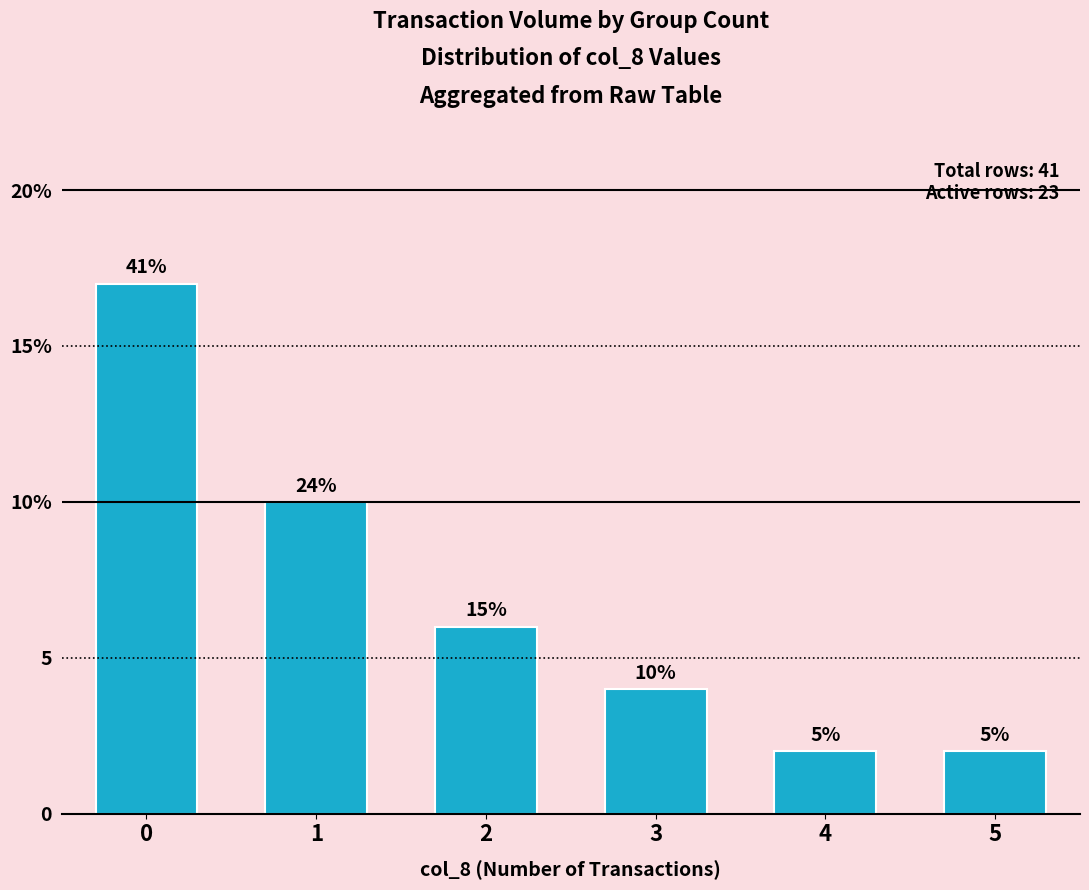

Reading left to right, what are all the values shown in this chart?

0=17	1=10	2=6	3=4	4=2	5=2